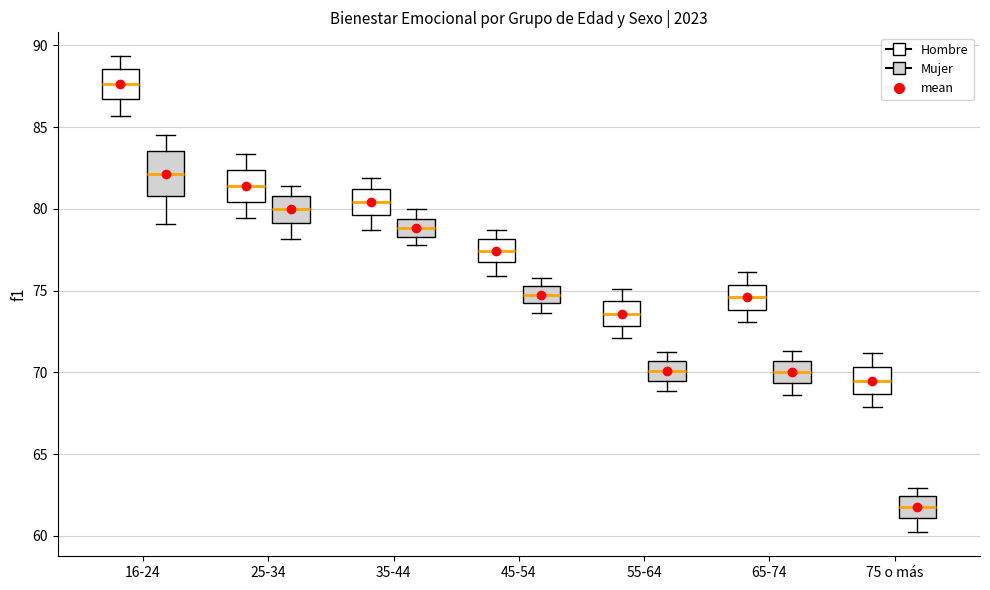

Reading left to right, read every box against the y-axis: the position of its median line, the range the box covers, and the ends of its whiskers. The values are not printed on the chart, so give them approximately, as read against the axis.

16-24 (Hombre): median 87.5, box 86.5 to 88.5, whiskers 85.5 to 89.5
16-24 (Mujer): median 82.0, box 81.0 to 83.5, whiskers 79.0 to 84.5
25-34 (Hombre): median 81.5, box 80.5 to 82.5, whiskers 79.5 to 83.5
25-34 (Mujer): median 80.0, box 79.0 to 81.0, whiskers 78.0 to 81.5
35-44 (Hombre): median 80.5, box 79.5 to 81.0, whiskers 78.5 to 82.0
35-44 (Mujer): median 79.0, box 78.5 to 79.5, whiskers 78.0 to 80.0
45-54 (Hombre): median 77.5, box 76.5 to 78.0, whiskers 76.0 to 78.5
45-54 (Mujer): median 74.5, box 74.0 to 75.5, whiskers 73.5 to 75.5 (just above the box's upper edge)
55-64 (Hombre): median 73.5, box 73.0 to 74.5, whiskers 72.0 to 75.0
55-64 (Mujer): median 70.0, box 69.5 to 70.5, whiskers 69.0 to 71.5
65-74 (Hombre): median 74.5, box 74.0 to 75.5, whiskers 73.0 to 76.0
65-74 (Mujer): median 70.0, box 69.5 to 70.5, whiskers 68.5 to 71.5
75 o más (Hombre): median 69.5, box 68.5 to 70.5, whiskers 68.0 to 71.0
75 o más (Mujer): median 62.0, box 61.0 to 62.5, whiskers 60.0 to 63.0